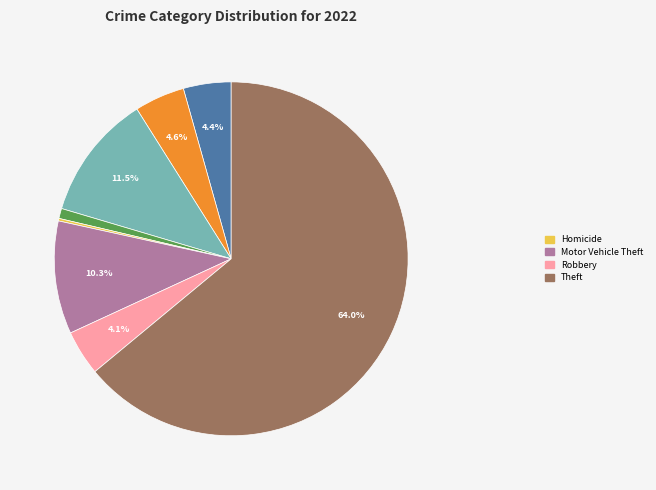

Does any single category account for the majority?

Yes